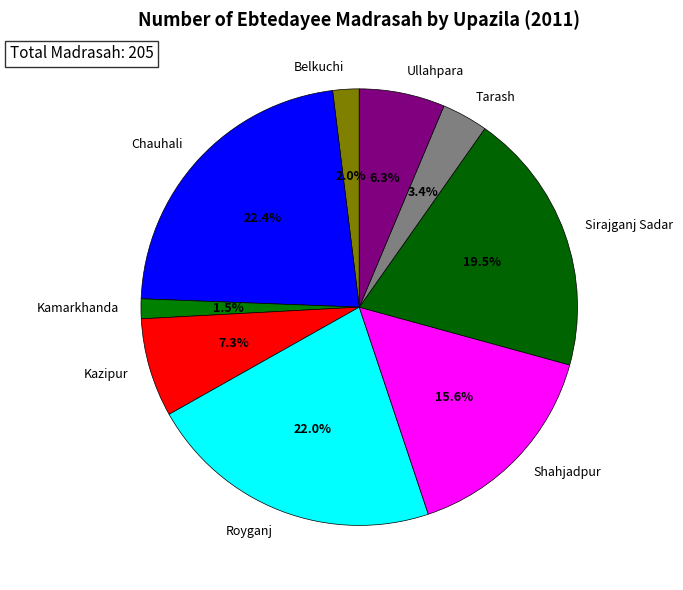

Is it true that Kazipur is 1% of the pie?

False